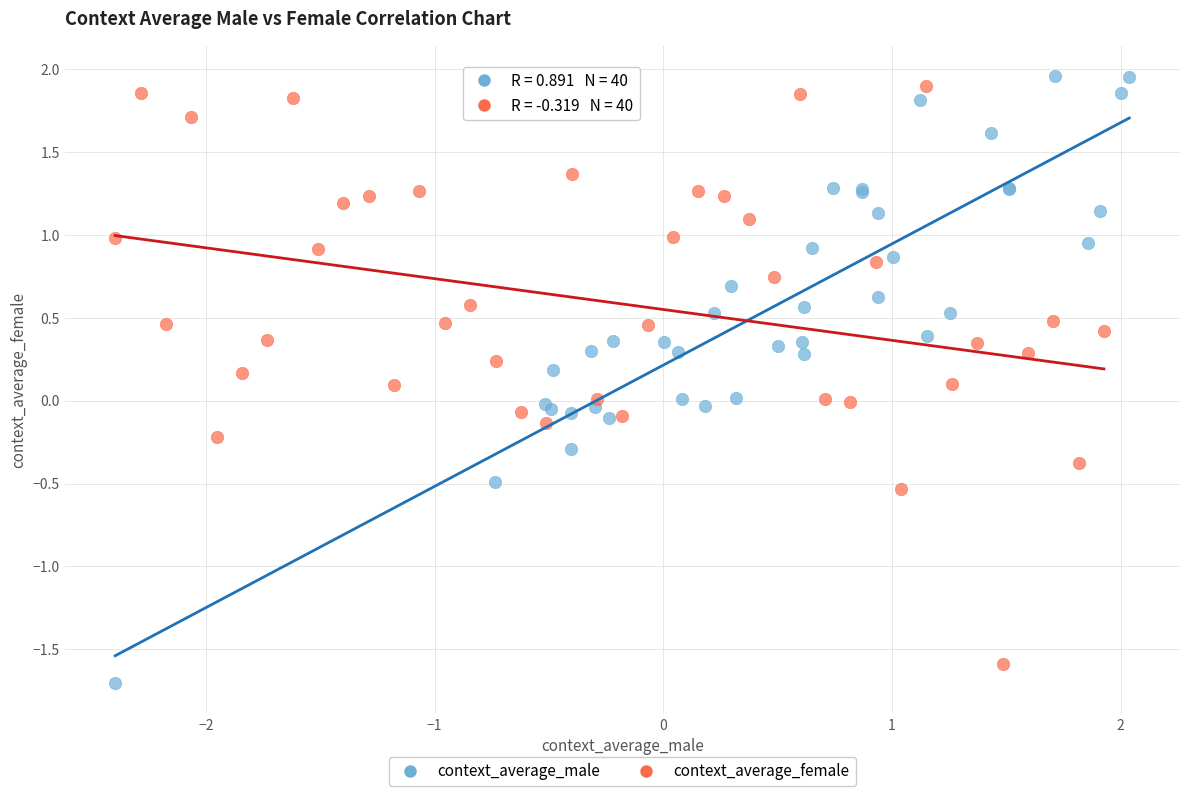

Which series has the widest spread of Y values?

context_average_male